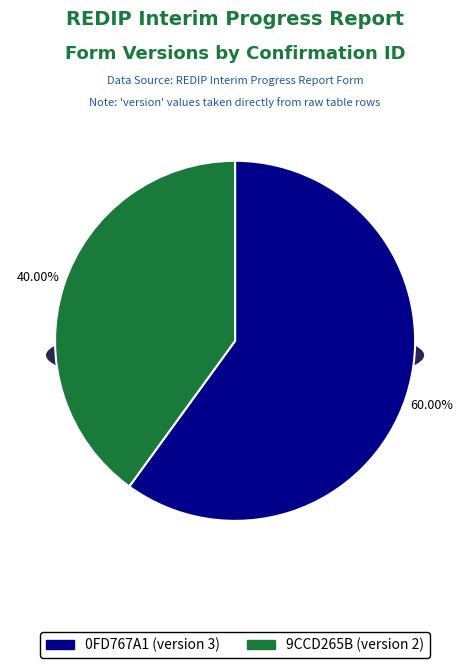

To the nearest percent, what is the difference between the 0FD767A1 and 9CCD265B slice percentages?

20%